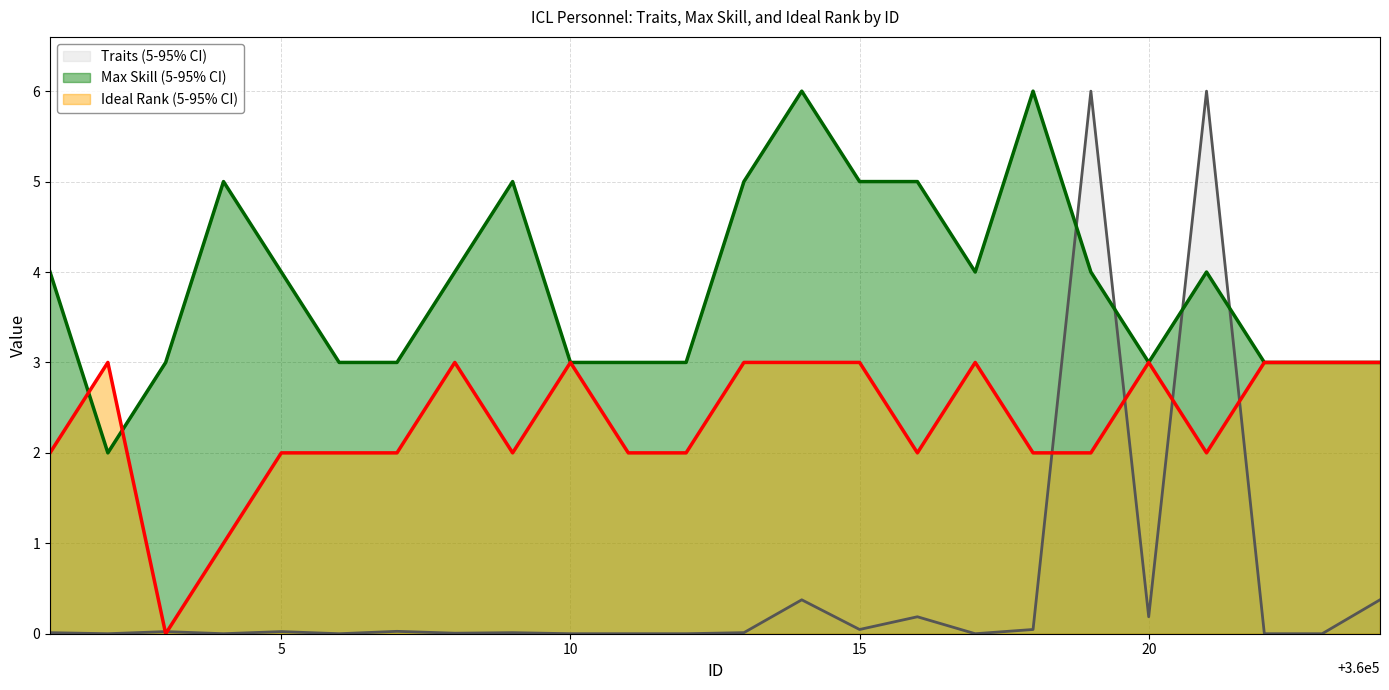

Which series changed the most between 360007 and 360023?

Ideal Rank